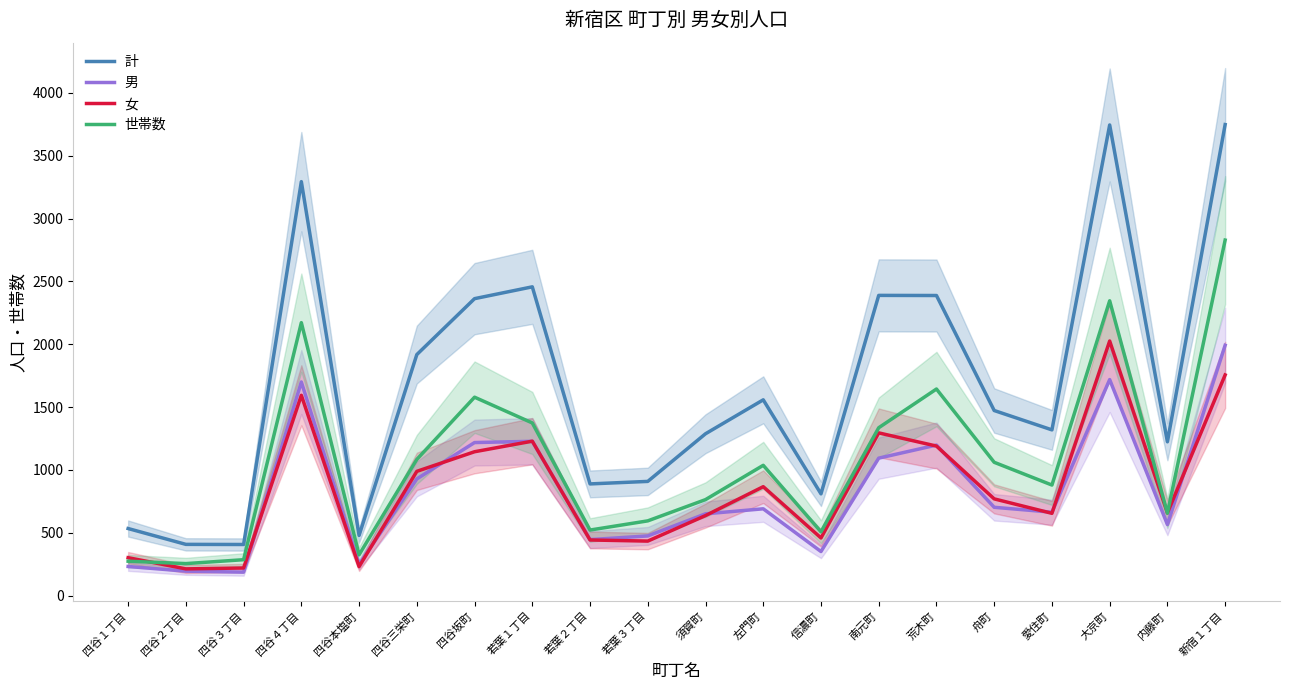

At which category is the sum across all series the highest?

新宿１丁目